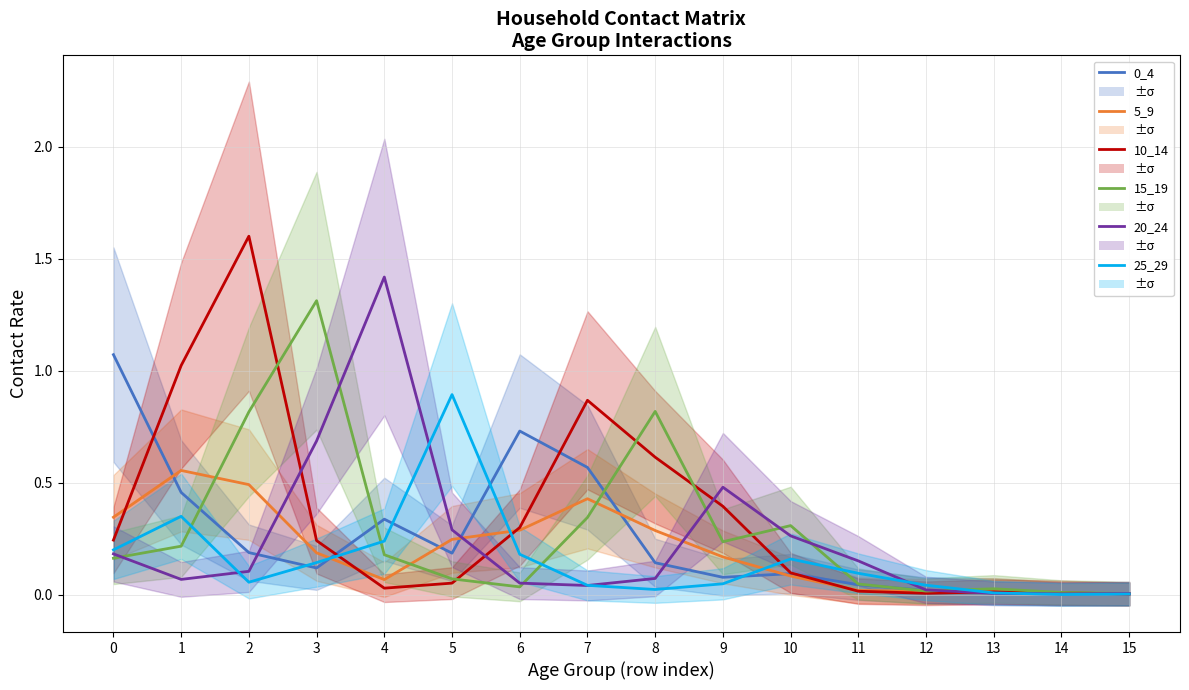

What is the total value across all series at 1?

2.7